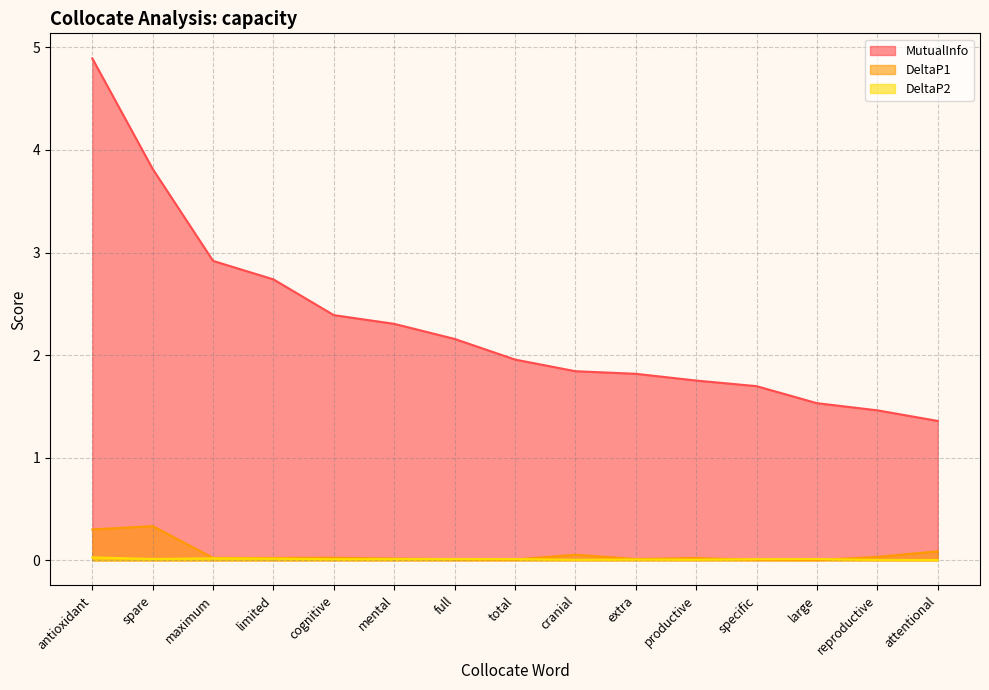

Rank the series at antioxidant from highest to lowest value.

MutualInfo, DeltaP1, DeltaP2